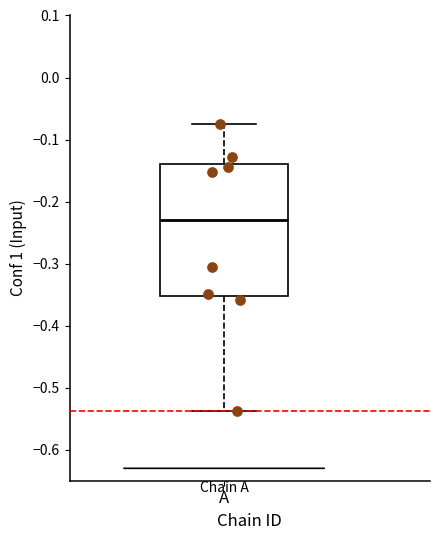

Transcribe this box plot: give where the median line is, the range the box spans, and where the two whiskers end, as read against the y-axis. The values are not printed on the chart, so give them approximately, as read against the axis.

median -0.23, box -0.35 to -0.14, whiskers -0.54 to -0.08